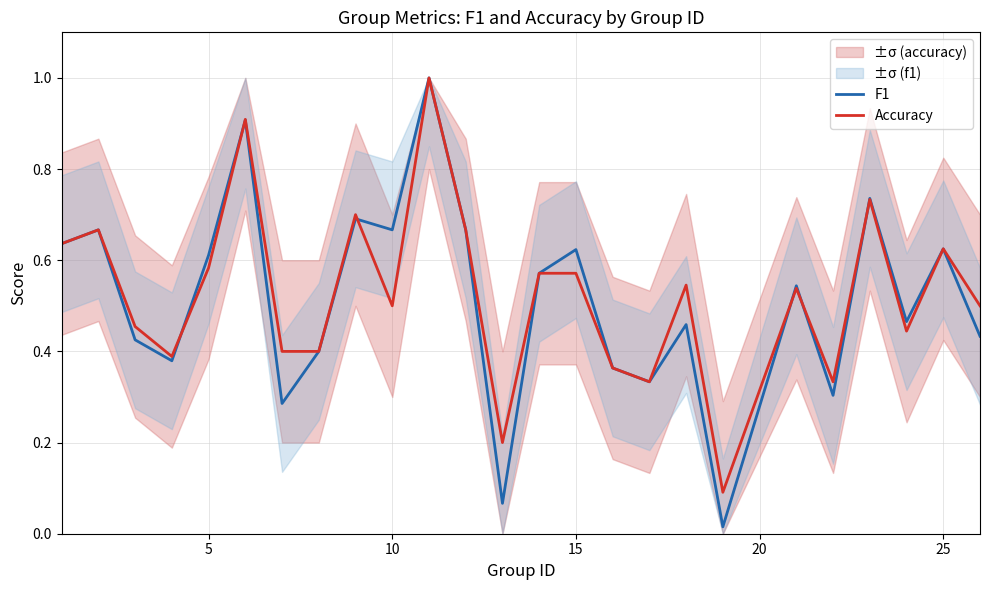

What is the maximum value for Accuracy?

1.0